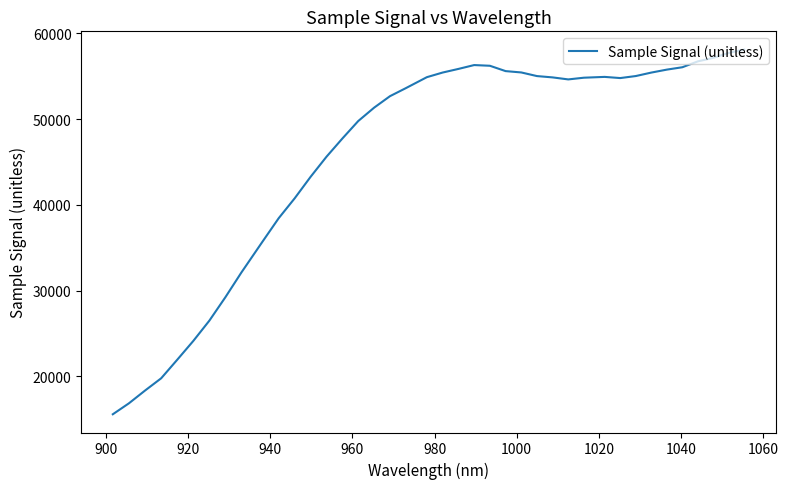

What is the difference between the maximum and minimum values?

42550